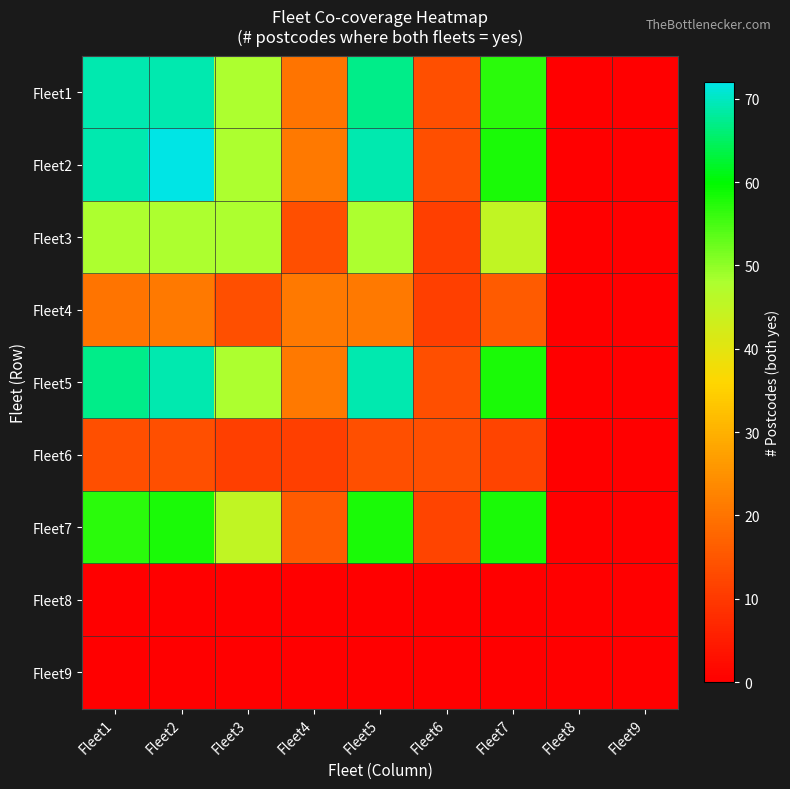

At which category is the sum across all series the highest?

Fleet2